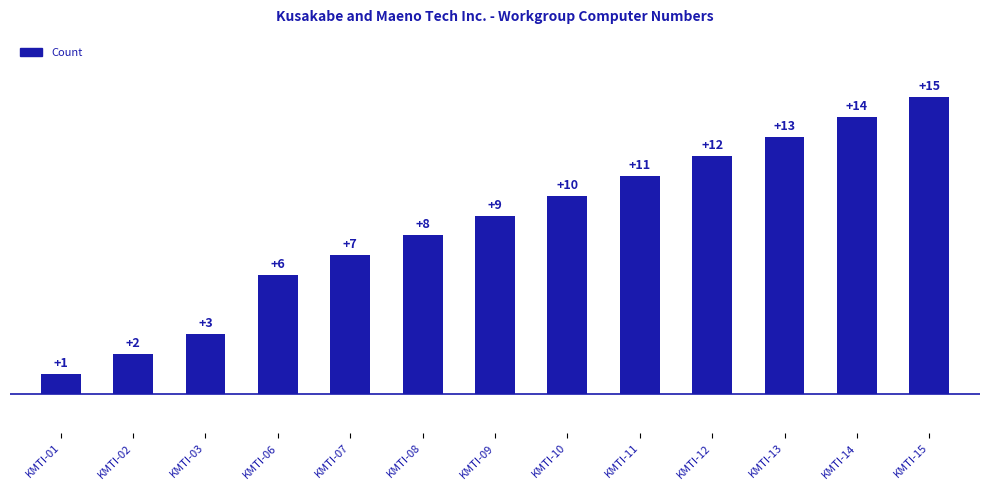

The value at KMTI-09 is 2. True or false?

False